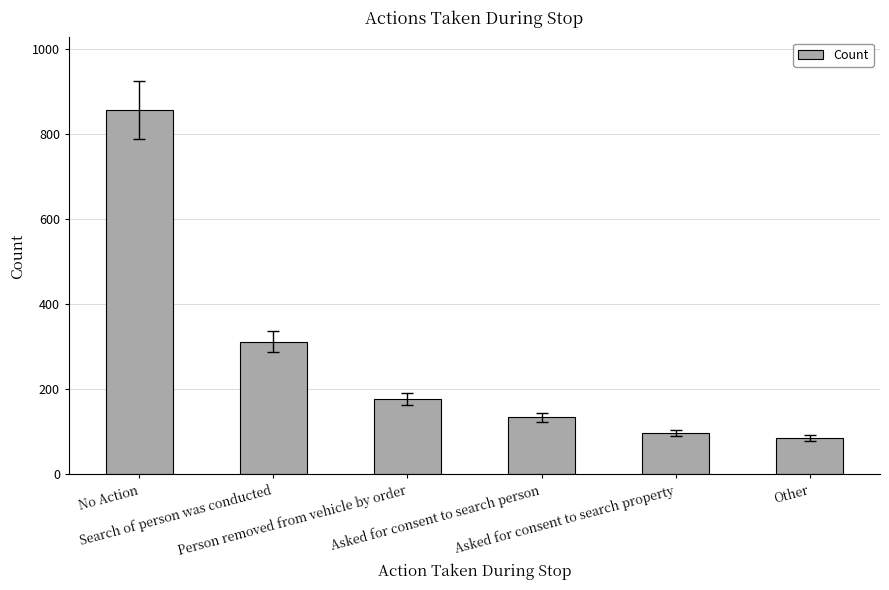

Rank the categories by value from lowest to highest.

Other, Asked for consent to search property, Asked for consent to search person, Person removed from vehicle by order, Search of person was conducted, No Action